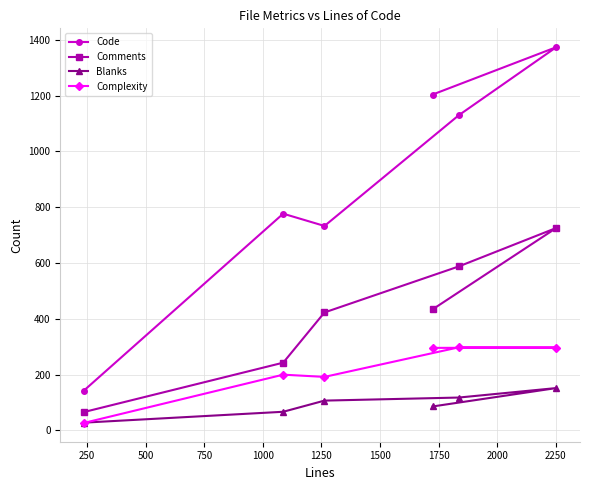

What is the difference between the maximum and minimum values in the Code series?

1231